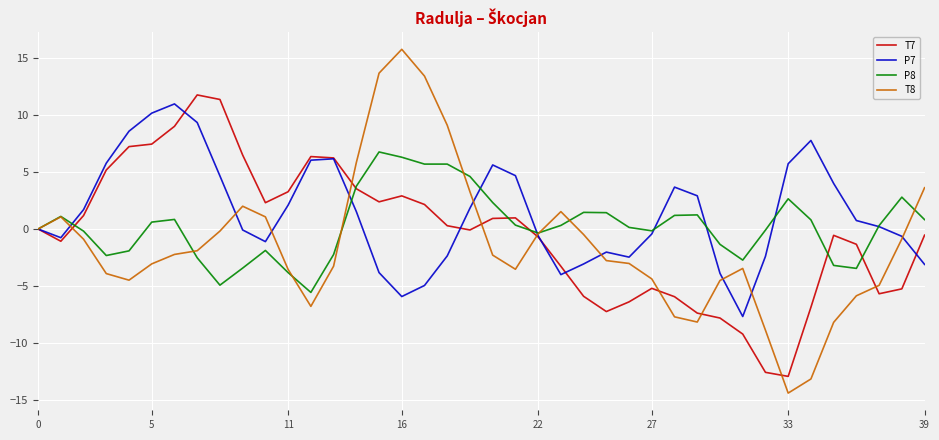

What is the minimum value for T7?

-13.0